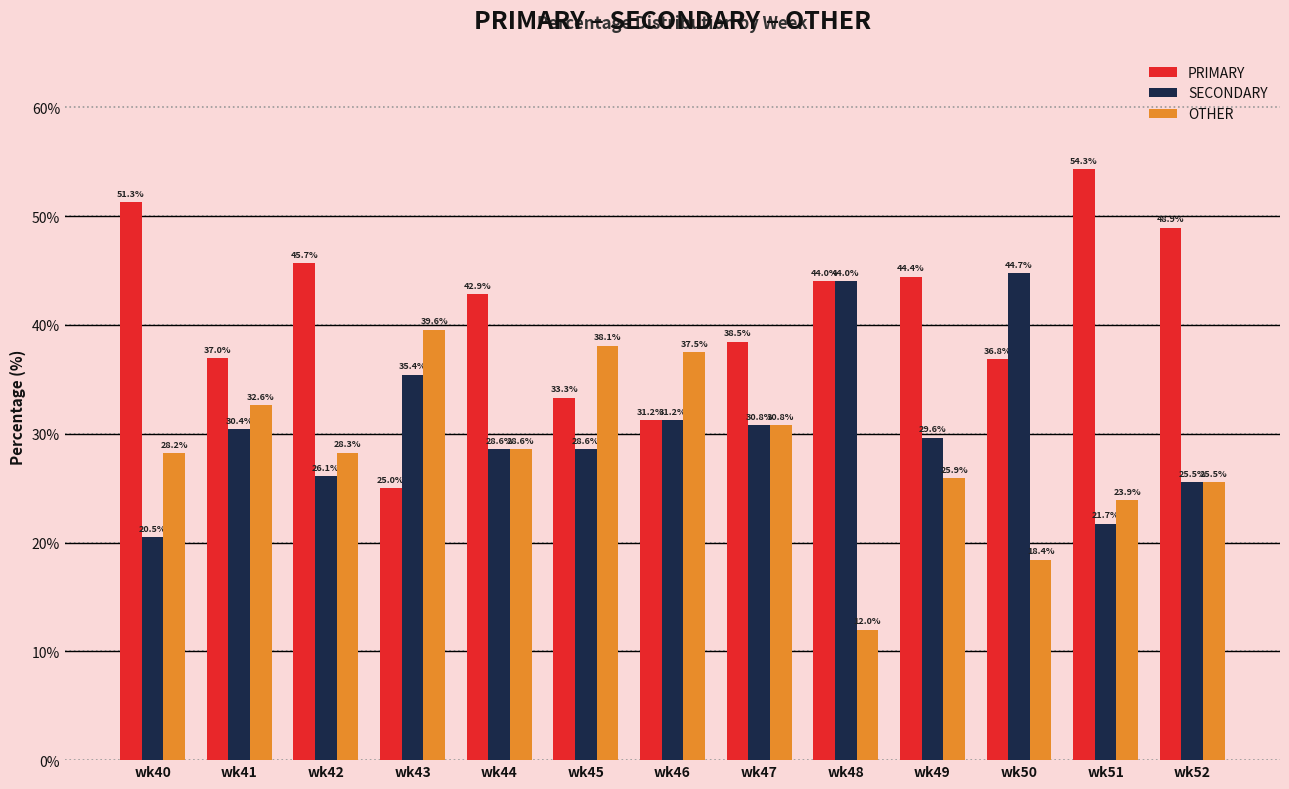

List the series in order of their overall mean, lowest first.

OTHER, SECONDARY, PRIMARY